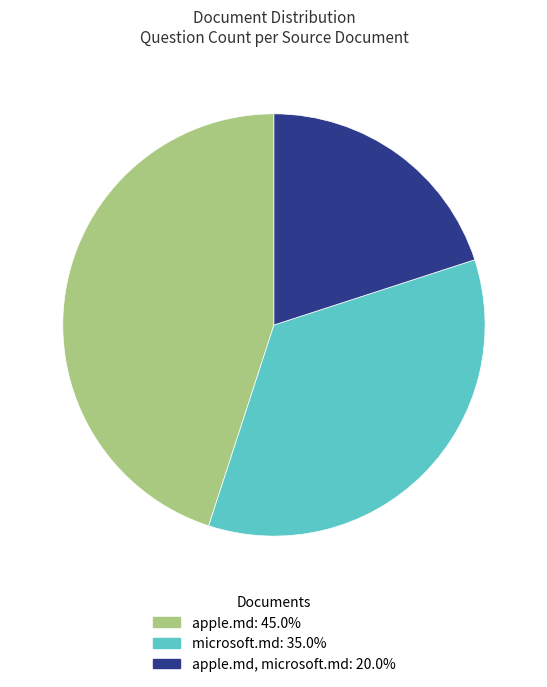

Is there any slice that represents more than half of the pie?

No